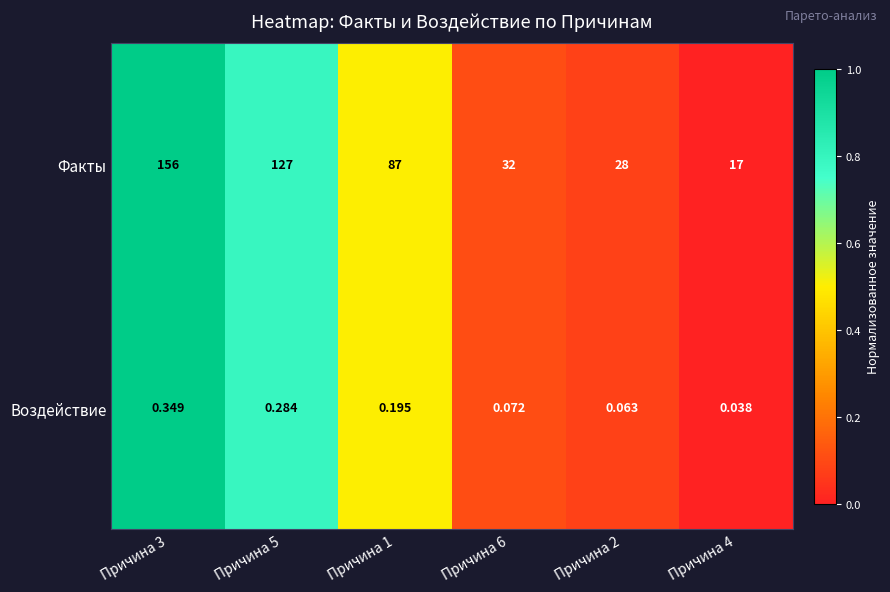

Which series changed the most between Причина 3 and Причина 2?

Факты